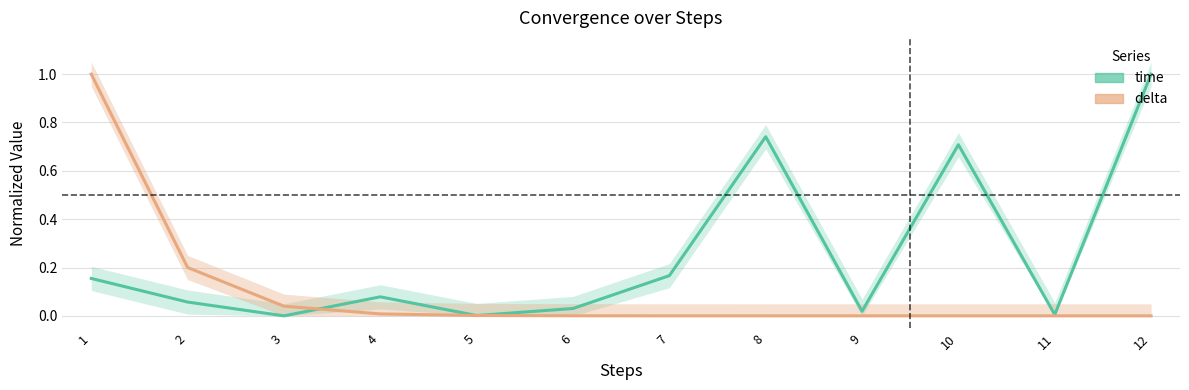

Where do delta and time first cross each other?

3 and 4